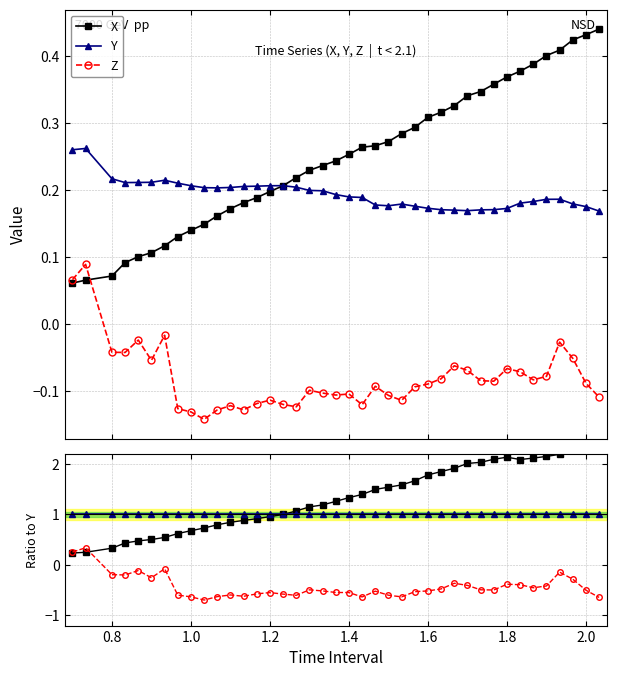

How many X values are between 0 and 1?

40